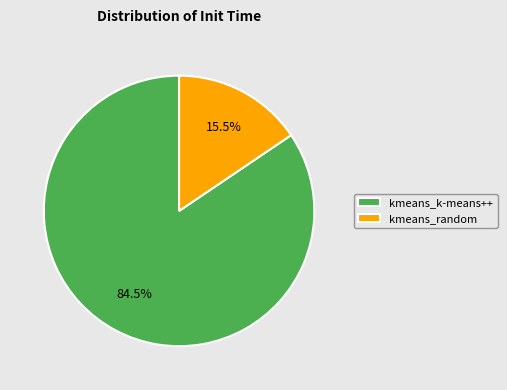

Between kmeans_random and kmeans_k-means++, which is larger?

kmeans_k-means++